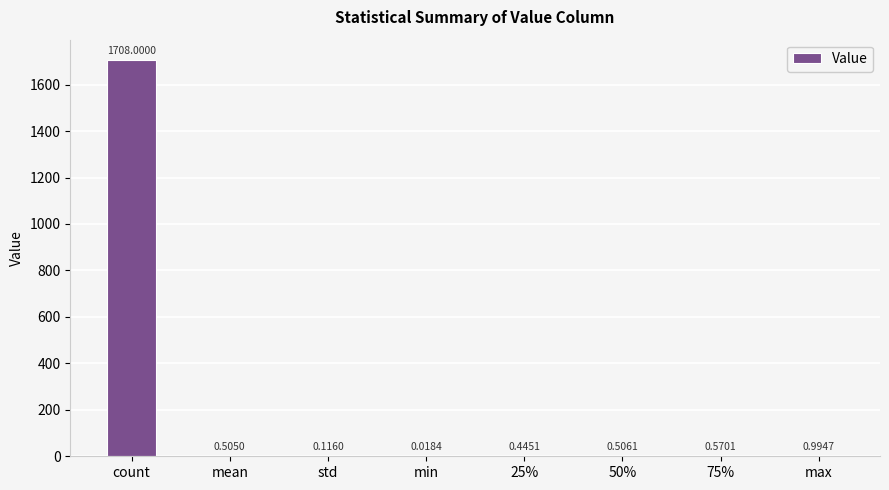

What is the sum of all values?

1711.2